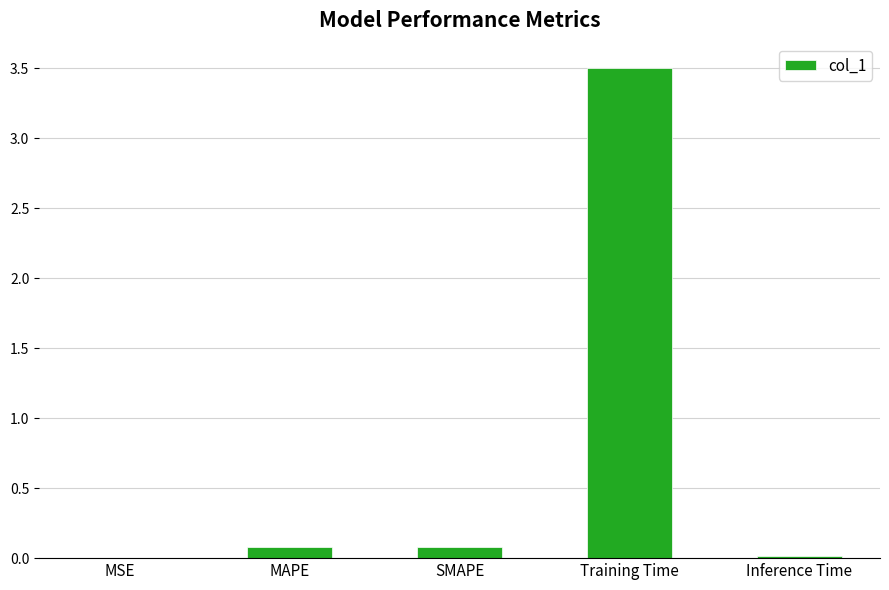

Which has a higher value, MSE or MAPE?

MAPE